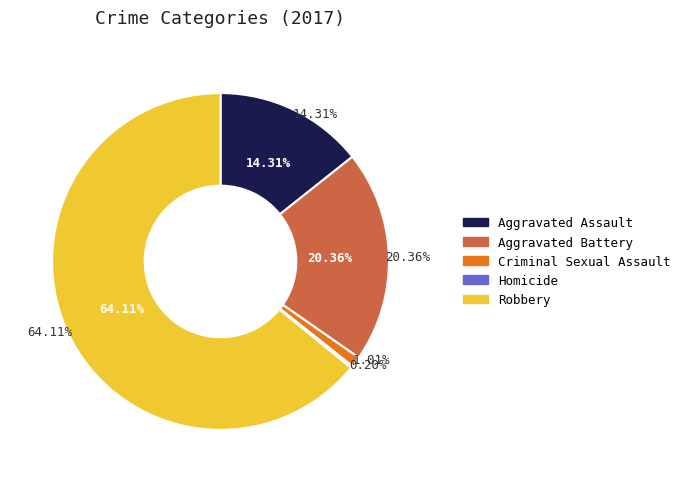

Does any single category account for the majority?

Yes